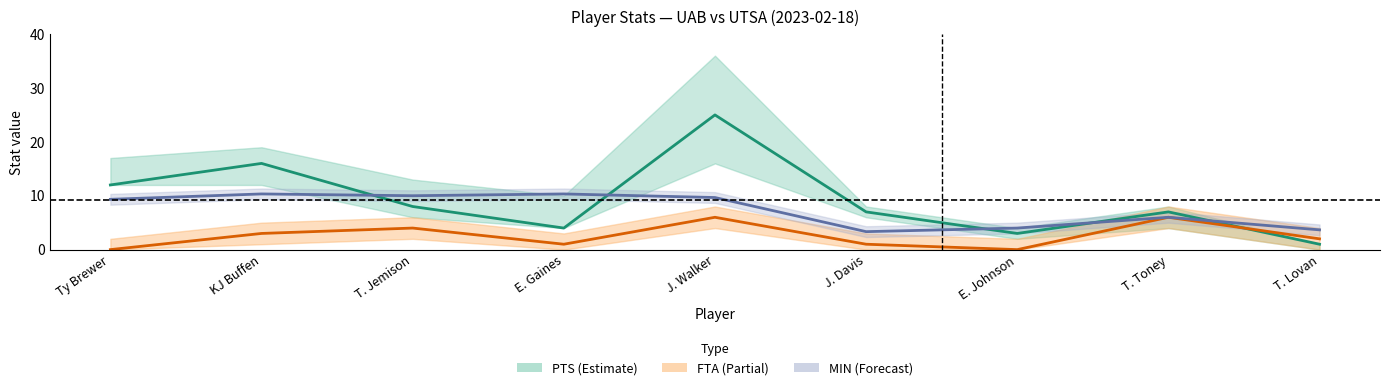

How many data points in MIN (÷3) are less than 9?

4